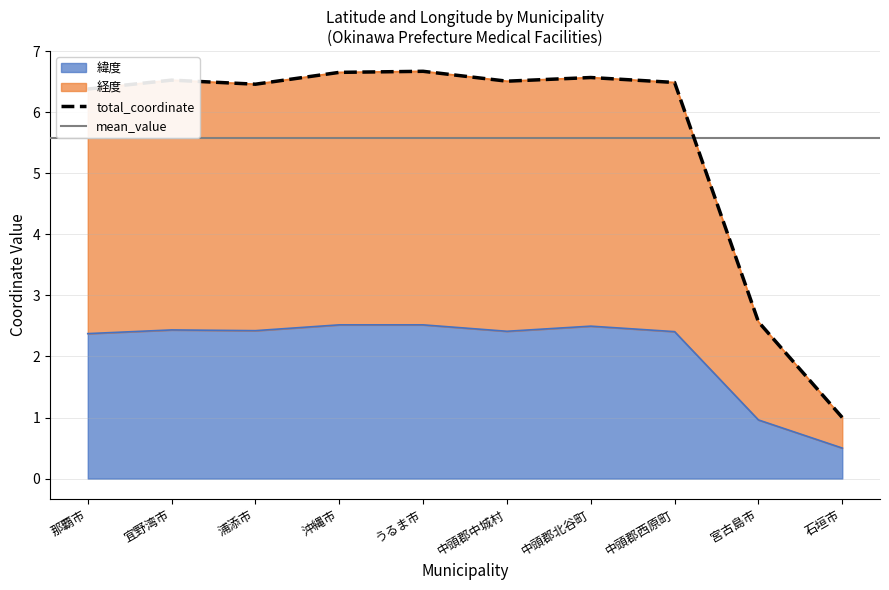

What value does the 緯度 series have at 宮古島市?

1.0